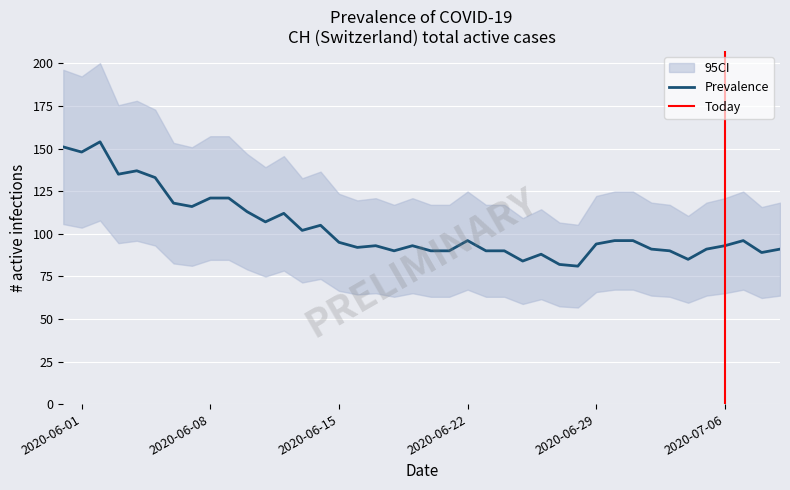

True or false: VD and CH intersect in this chart.

False